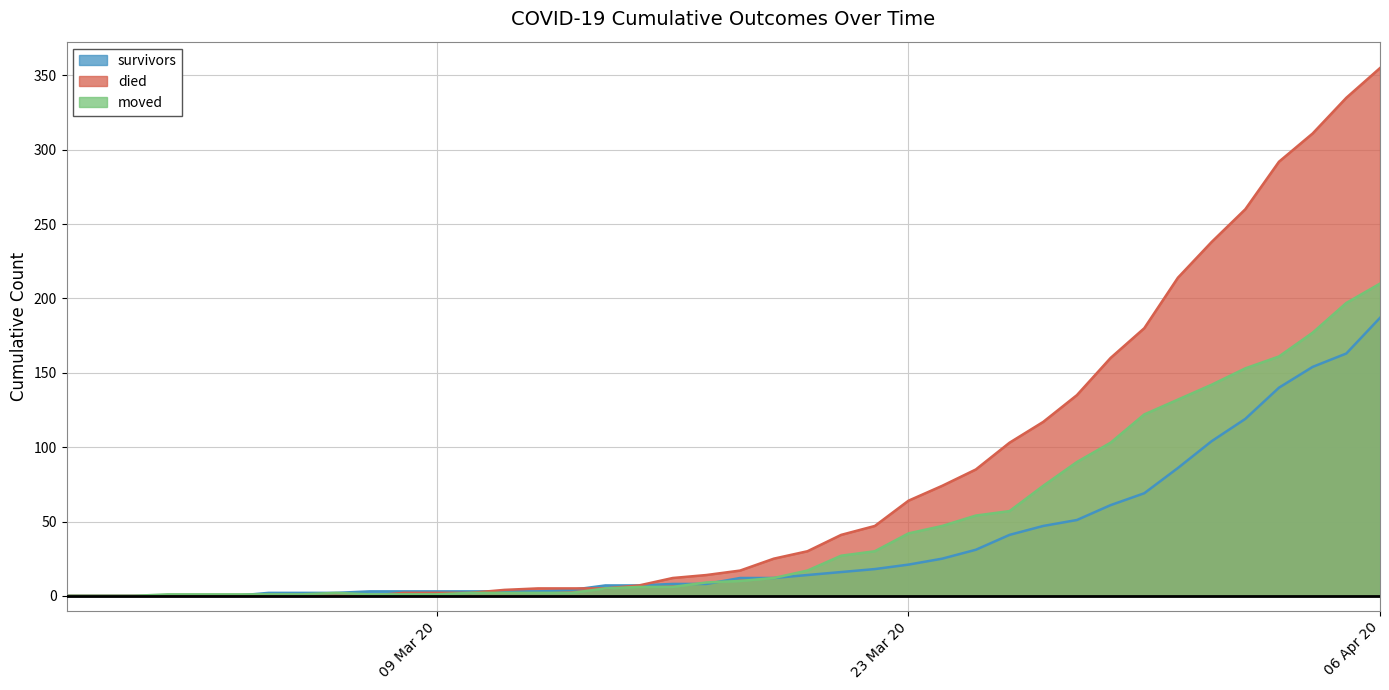

What is the highest value of the moved series?

210